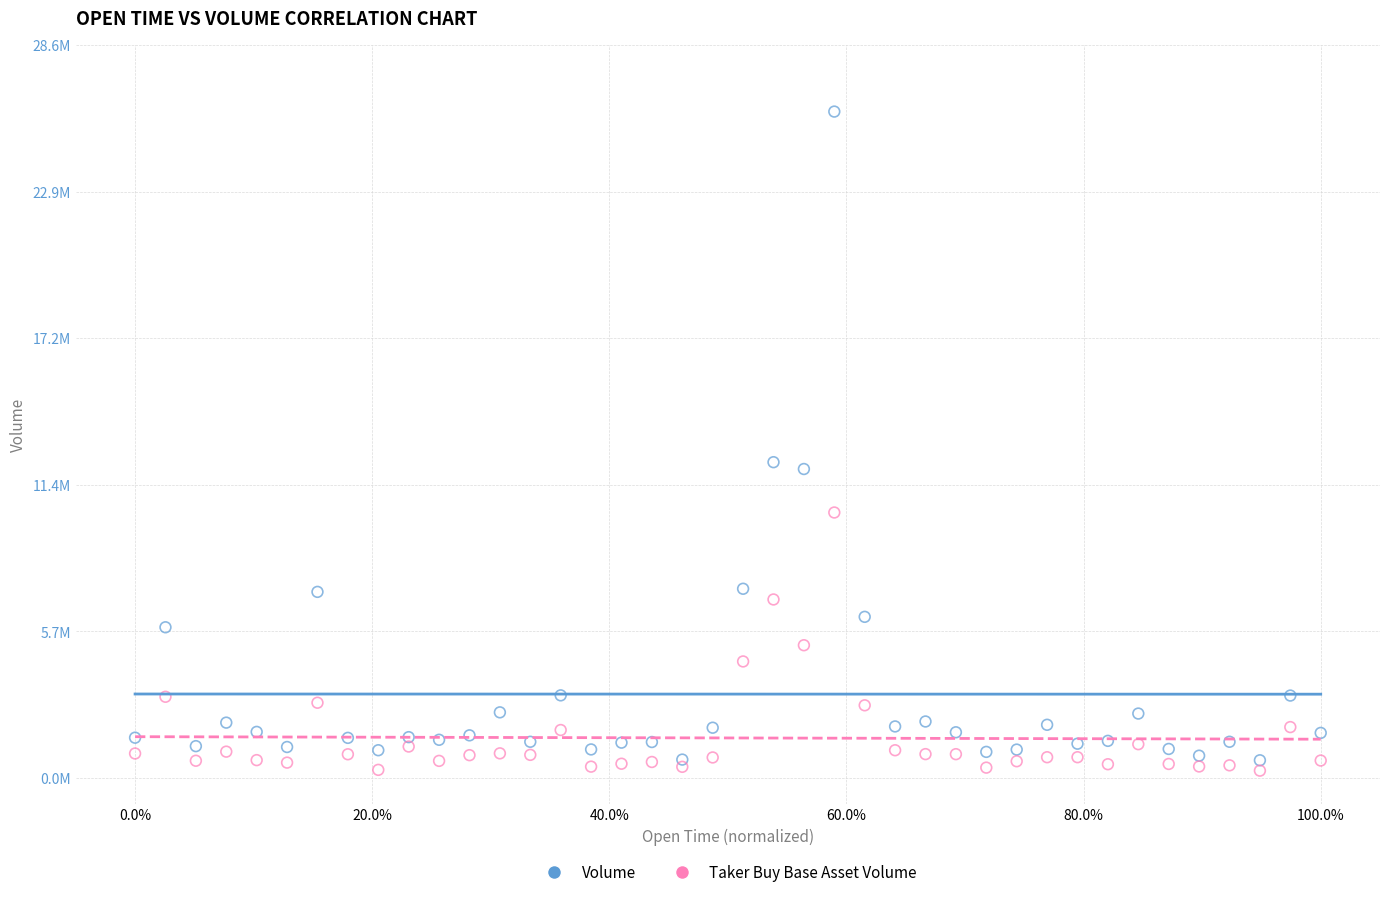

Which series contains the highest Y value?

Volume